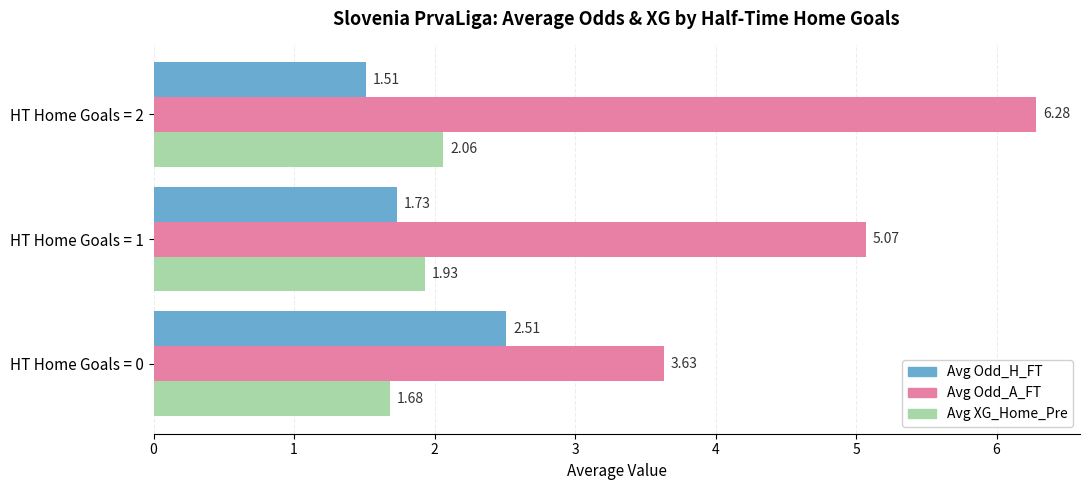

What is the difference between the Avg Odd_H_FT values at HT Home Goals = 0 and HT Home Goals = 1?

0.8